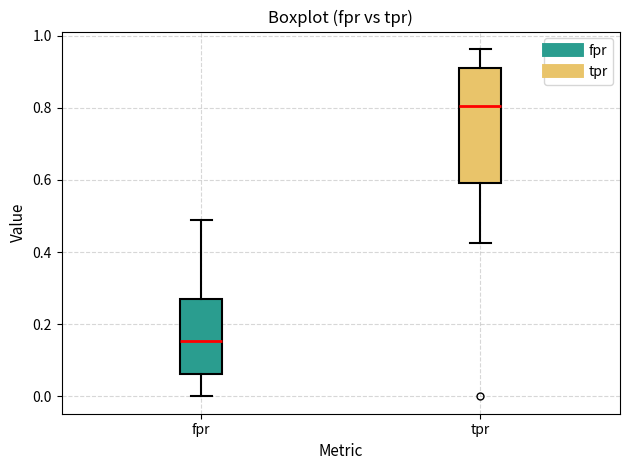

Reading left to right, read every box against the y-axis: the position of its median line, the range the box covers, and the ends of its whiskers. The values are not printed on the chart, so give them approximately, as read against the axis.

fpr: median 0.16, box 0.06 to 0.28, whiskers 0.00 to 0.48
tpr: median 0.80, box 0.60 to 0.92, whiskers 0.42 to 0.96